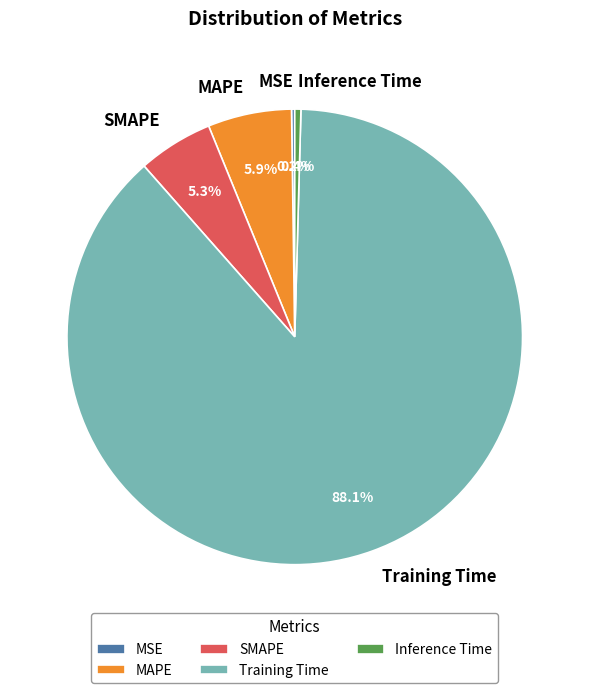

The SMAPE slice represents 5% of the pie. True or false?

True